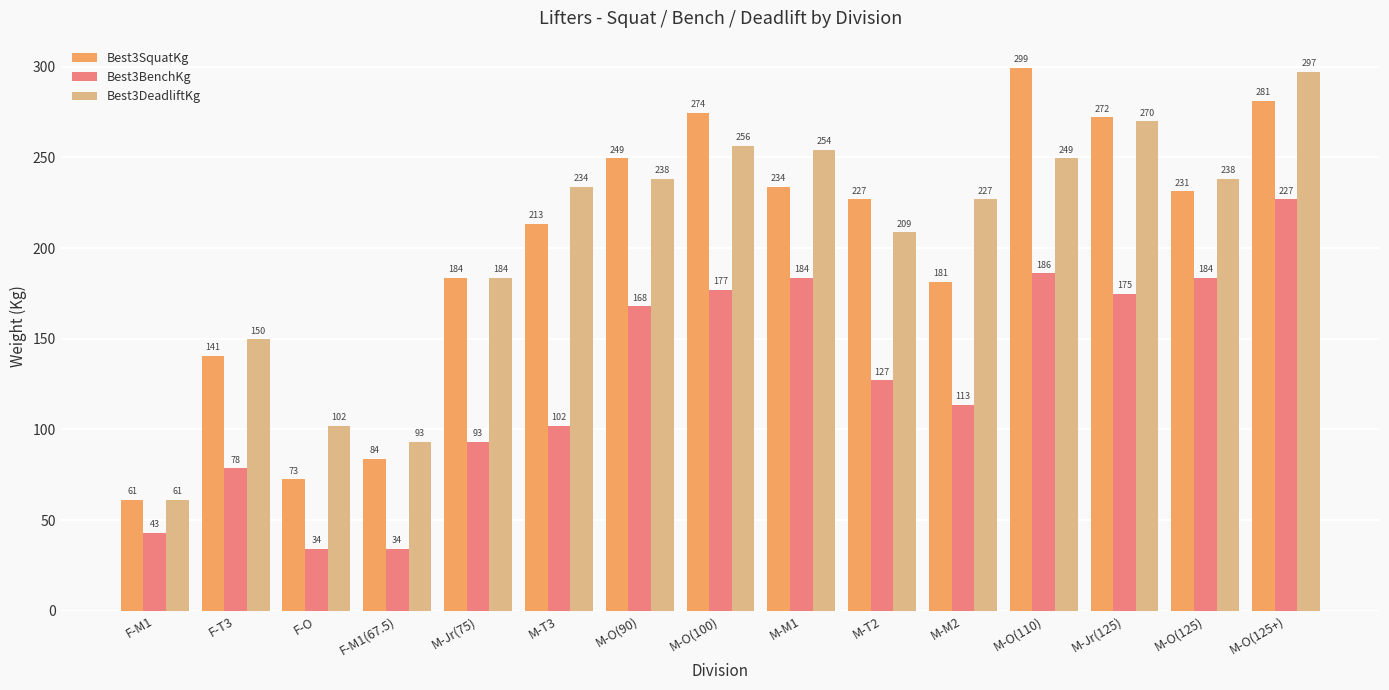

Is the value of Best3DeadliftKg at M-M1 greater than the value of Best3SquatKg at M-T3?

Yes